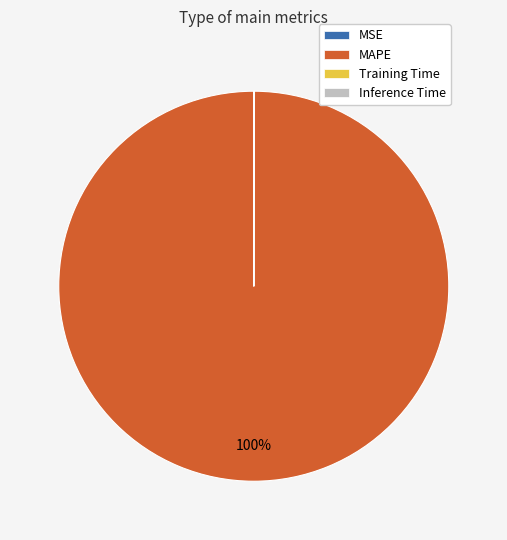

True or false: MAPE accounts for 100% of the total.

True